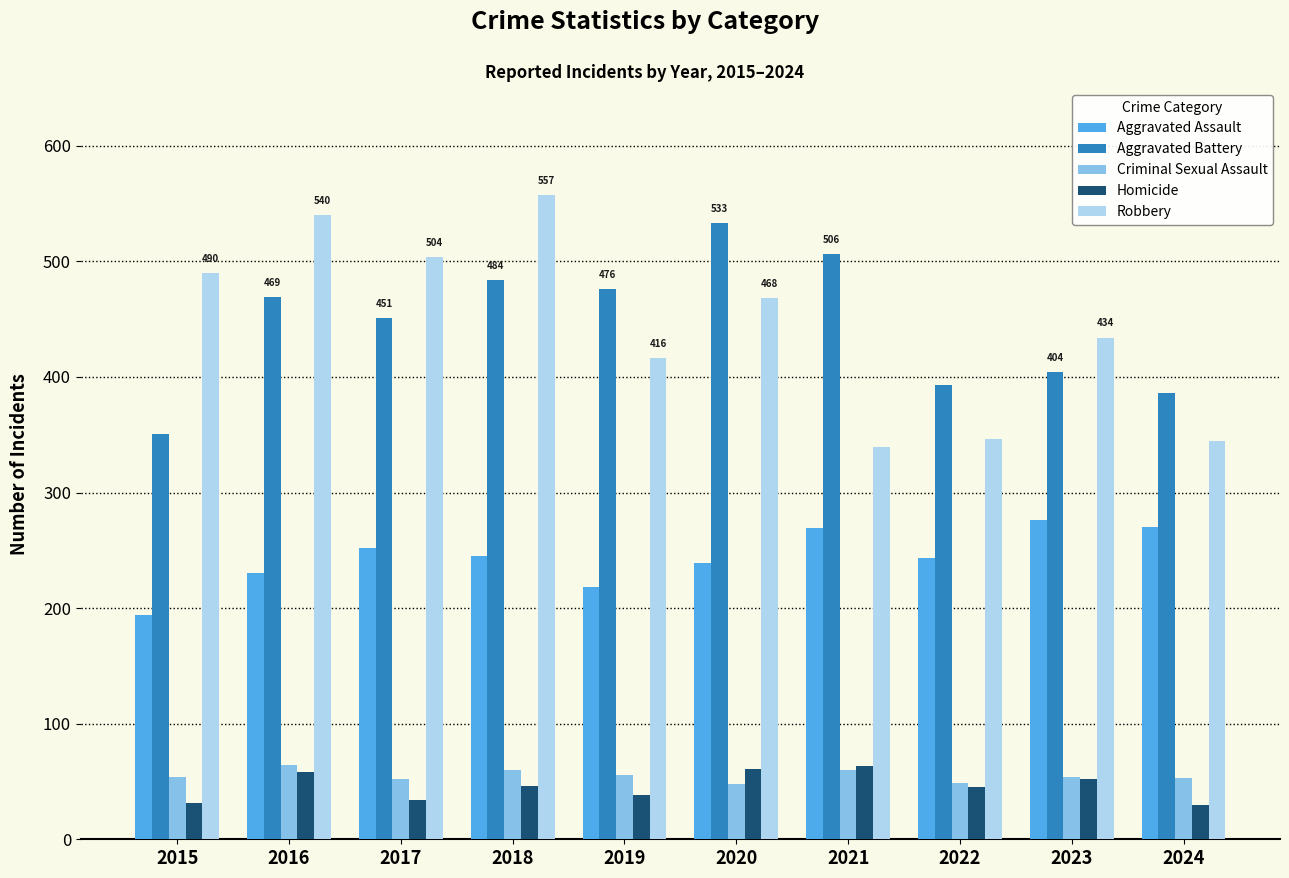

What is the difference between the second highest and minimum values in the Aggravated Battery series?

155